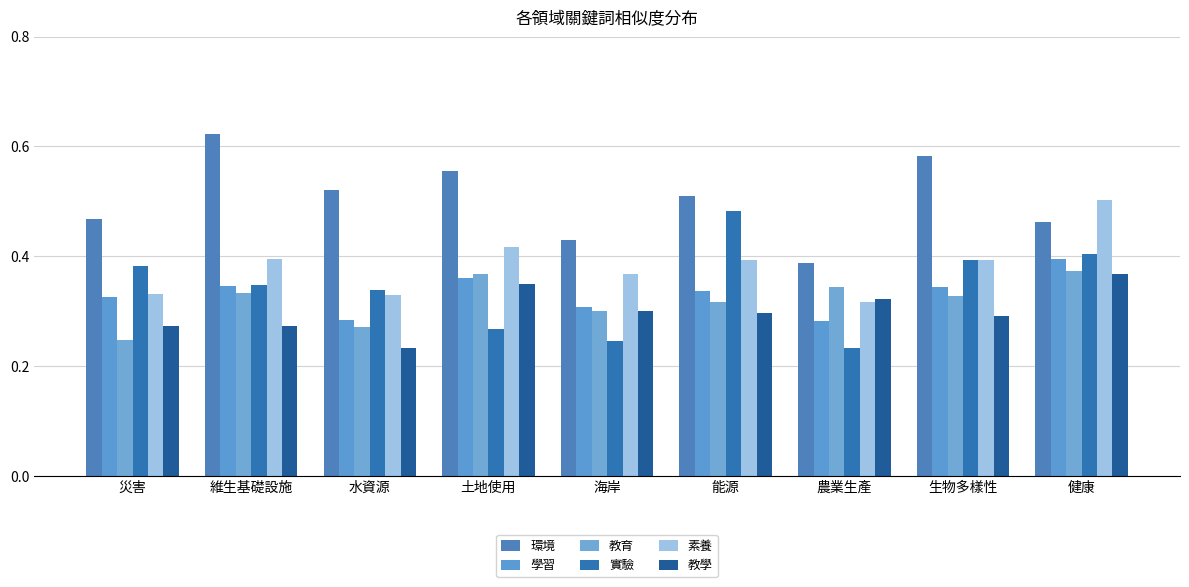

How many groups of bars are there?

9